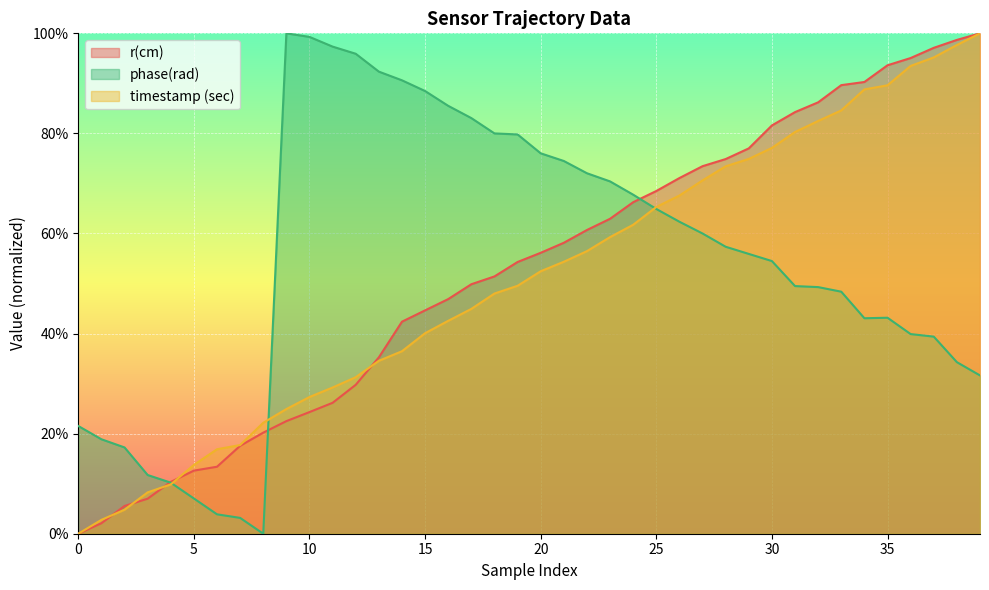

List the series in order of their overall mean, lowest first.

timestamp (sec), r(cm), phase(rad)